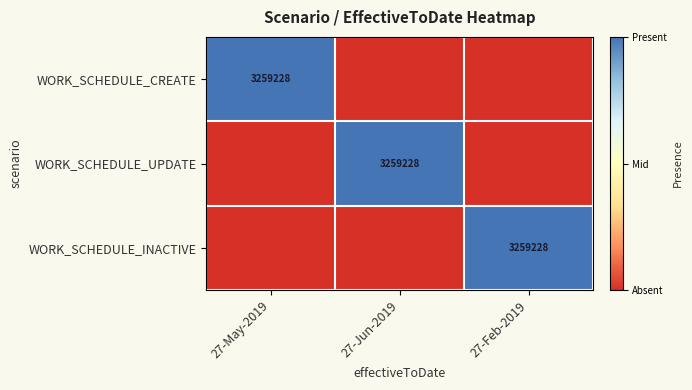

The WORK_SCHEDULE_CREATE series shows 3259228 at 27-May-2019. True or false?

True